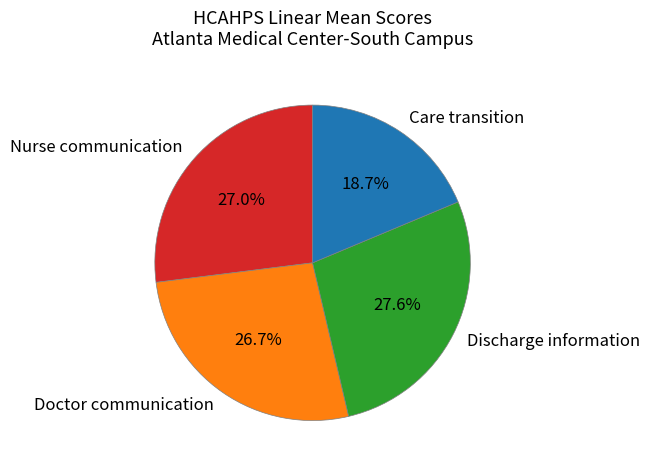

Combined, do Nurse communication and Care transition account for over 50%?

No